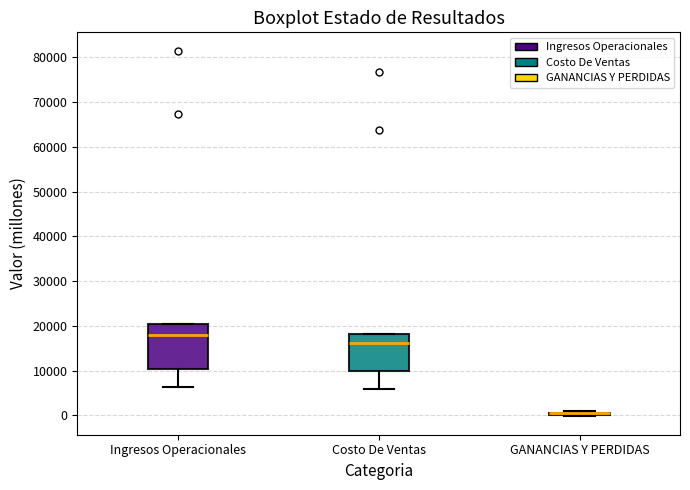

Reading left to right, read every box against the y-axis: the position of its median line, the range the box covers, and the ends of its whiskers. The values are not printed on the chart, so give them approximately, as read against the axis.

Ingresos Operacionales: median 18000, box 10000 to 20000, whiskers 6000 to 20000
Costo De Ventas: median 16000, box 10000 to 18000, whiskers 6000 to 18000
GANANCIAS Y PERDIDAS: box collapsed to a line at 0, whiskers 0 to 1000